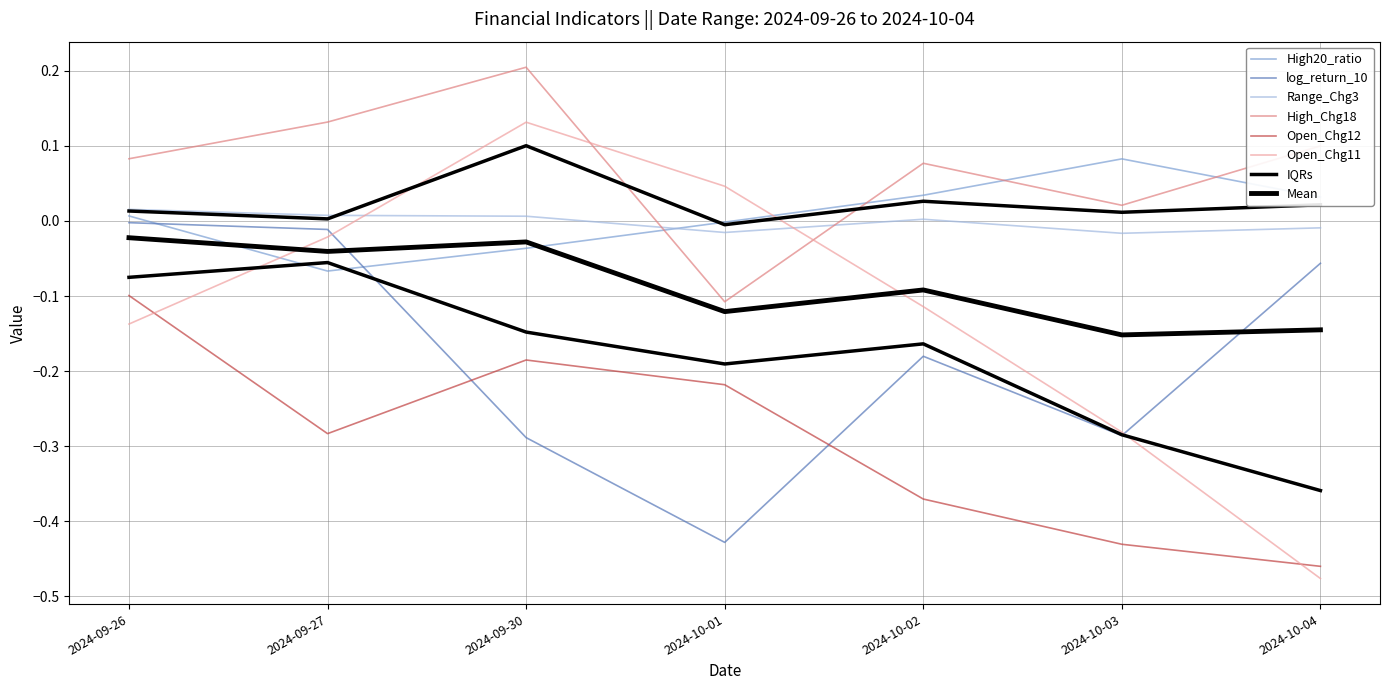

Which category has the highest value across all series?

2024-09-30